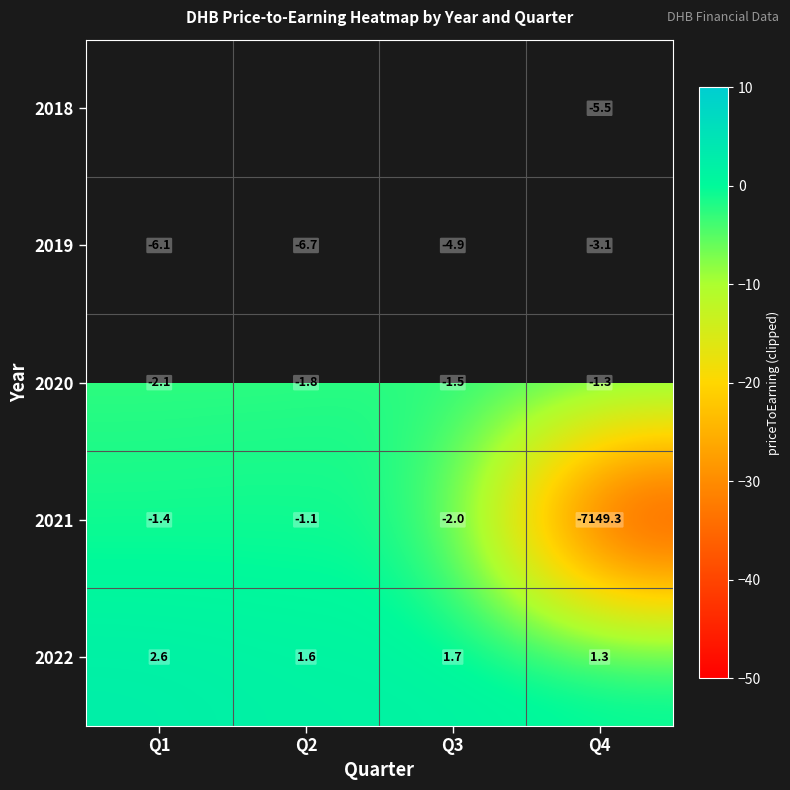

What is the sum of all 2020 values?

-6.7